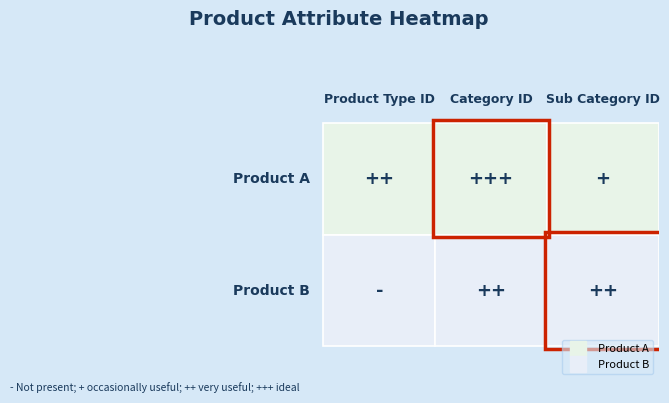

True or false: Product B has a value of 1 at 2.

False